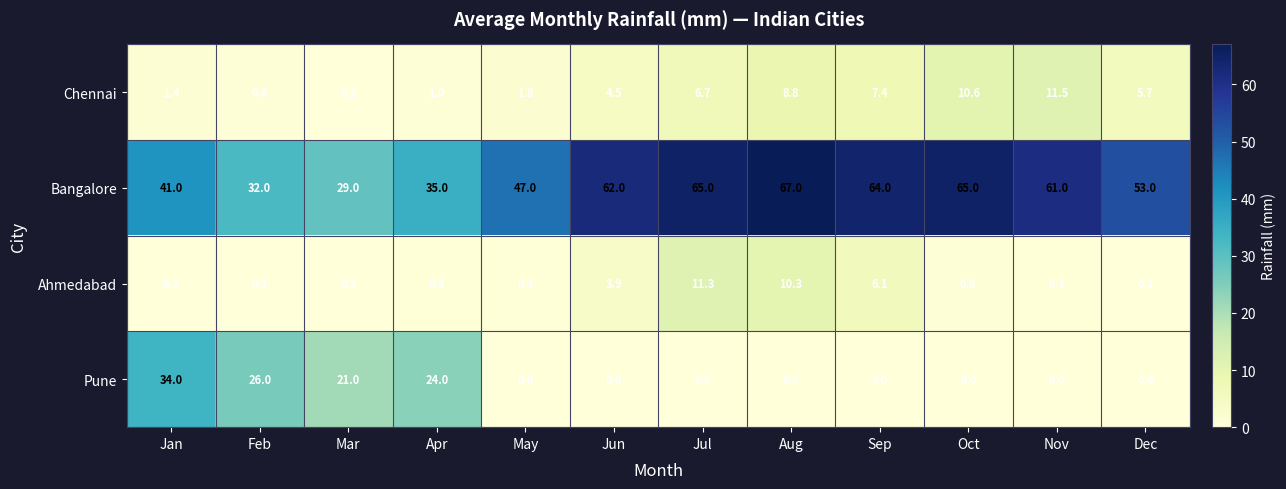

Which category has the highest value across all series?

Aug